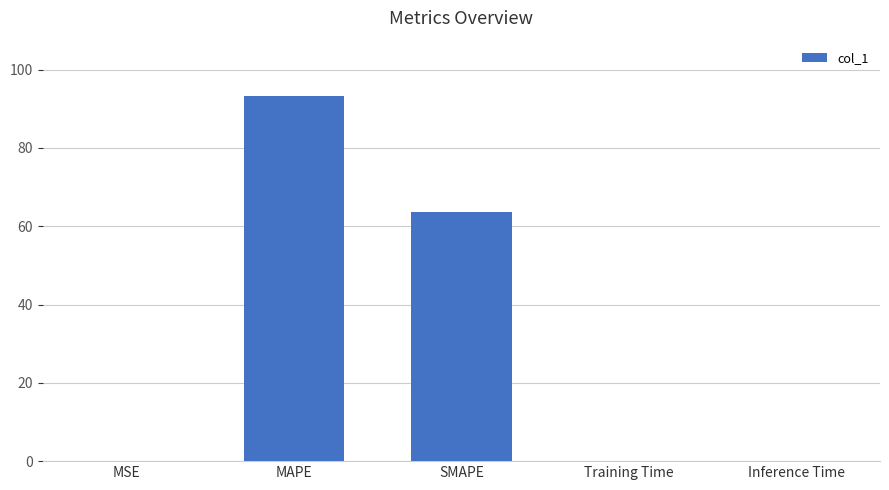

What is the maximum value shown in the chart?

93.4